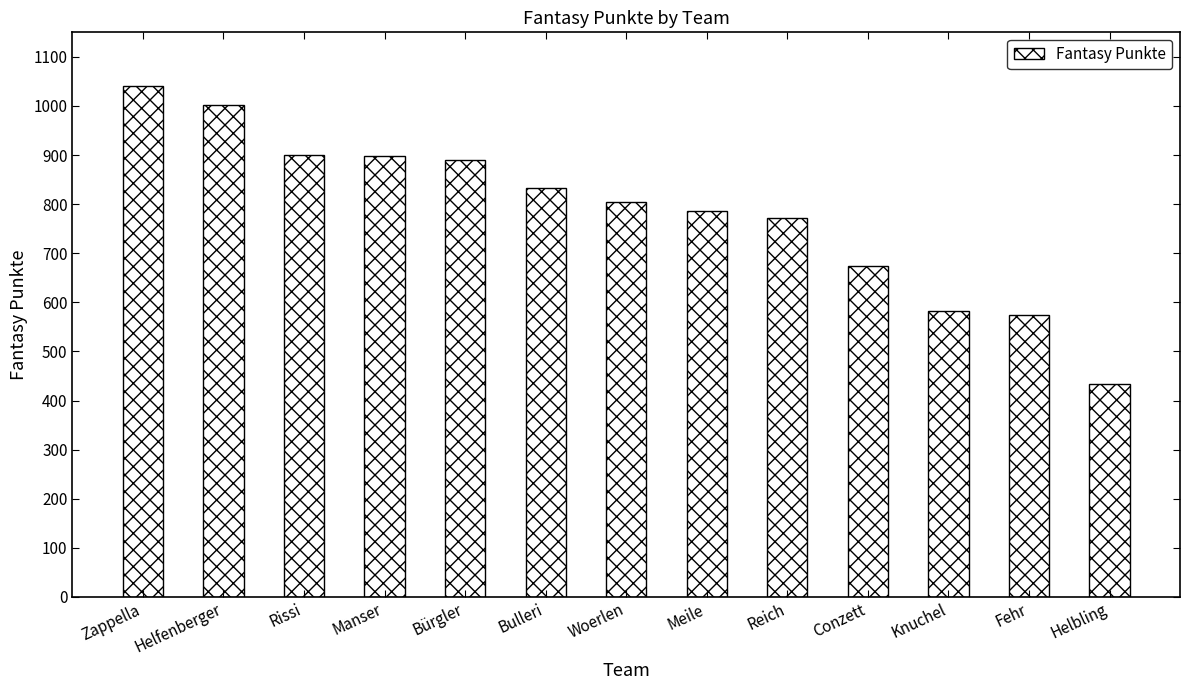

What is the approximate value at Knuchel, to the nearest 100?

600